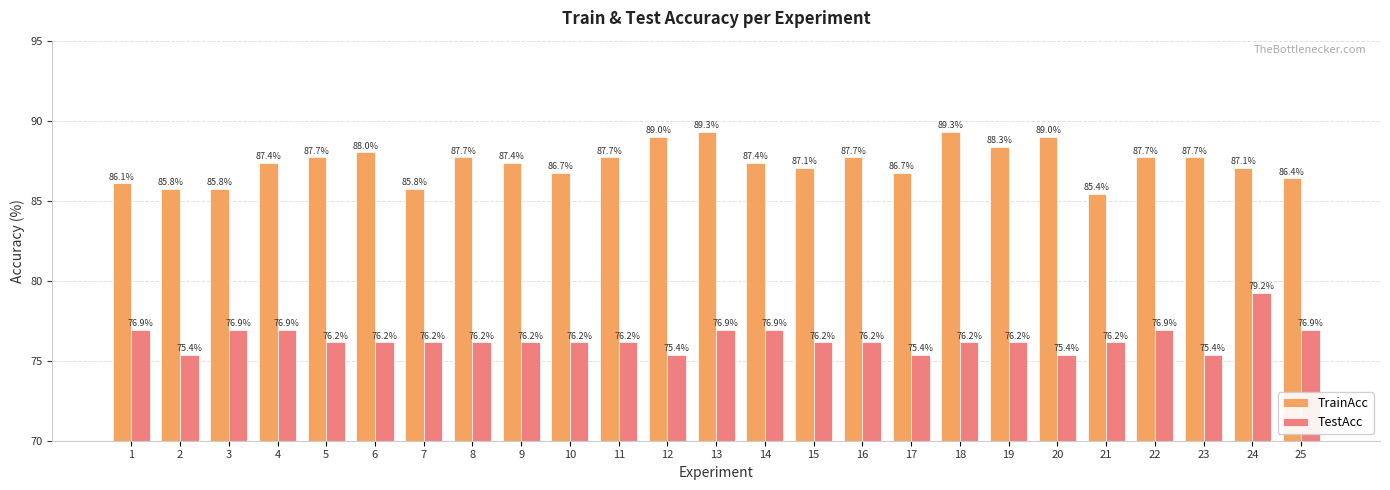

Read the TrainAcc value at 6.

88.0